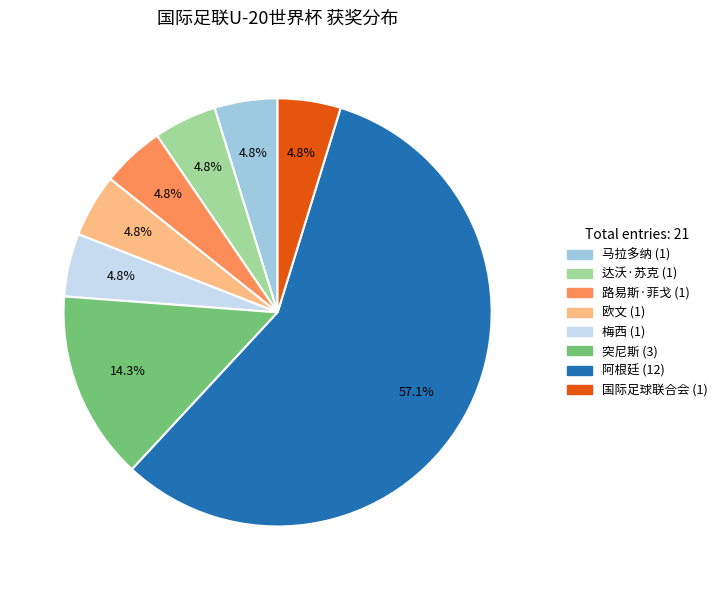

What percentage is the 马拉多纳 slice, to the nearest percent?

5%